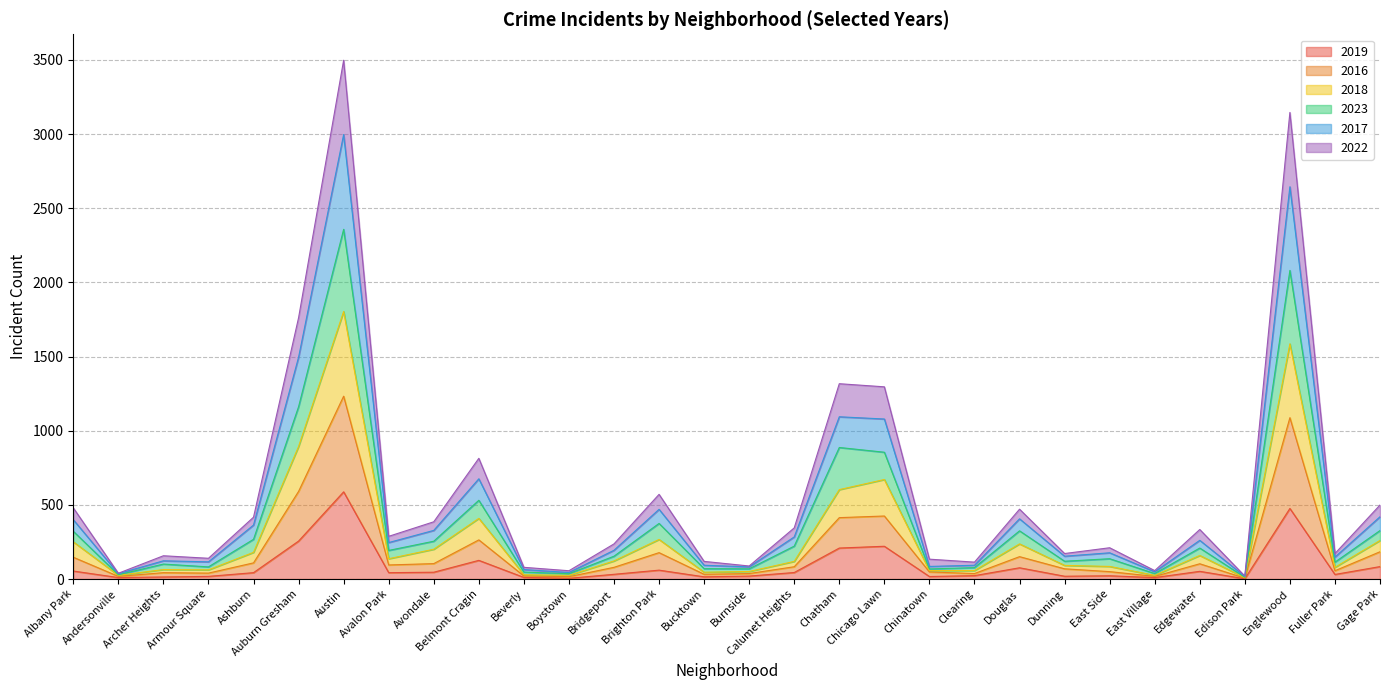

Where is 2023 nearest to the value 1185?

Auburn Gresham